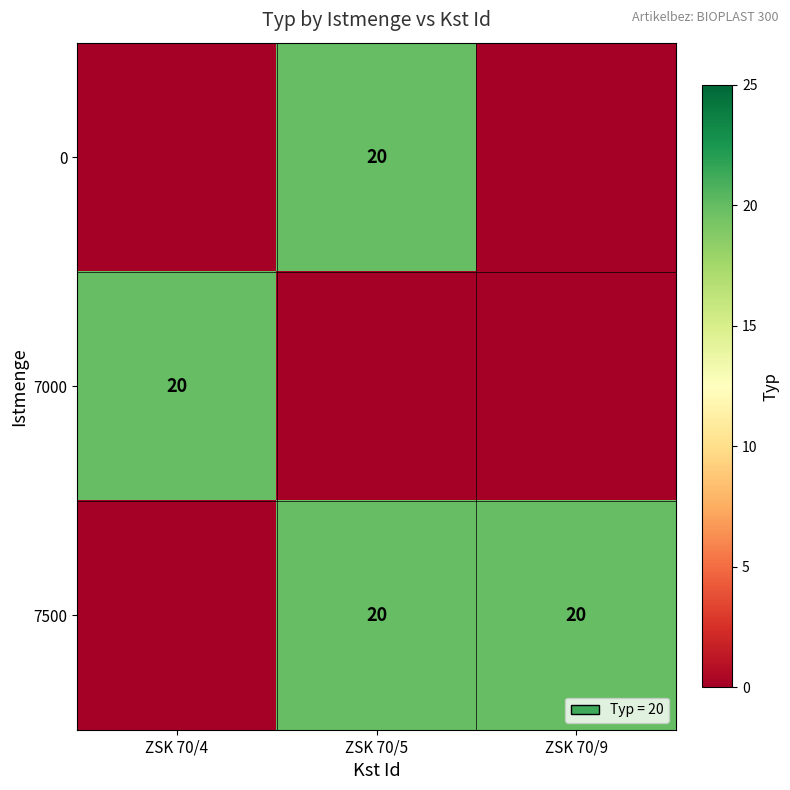

Which label corresponds to the smallest value in the chart?

ZSK 70/4